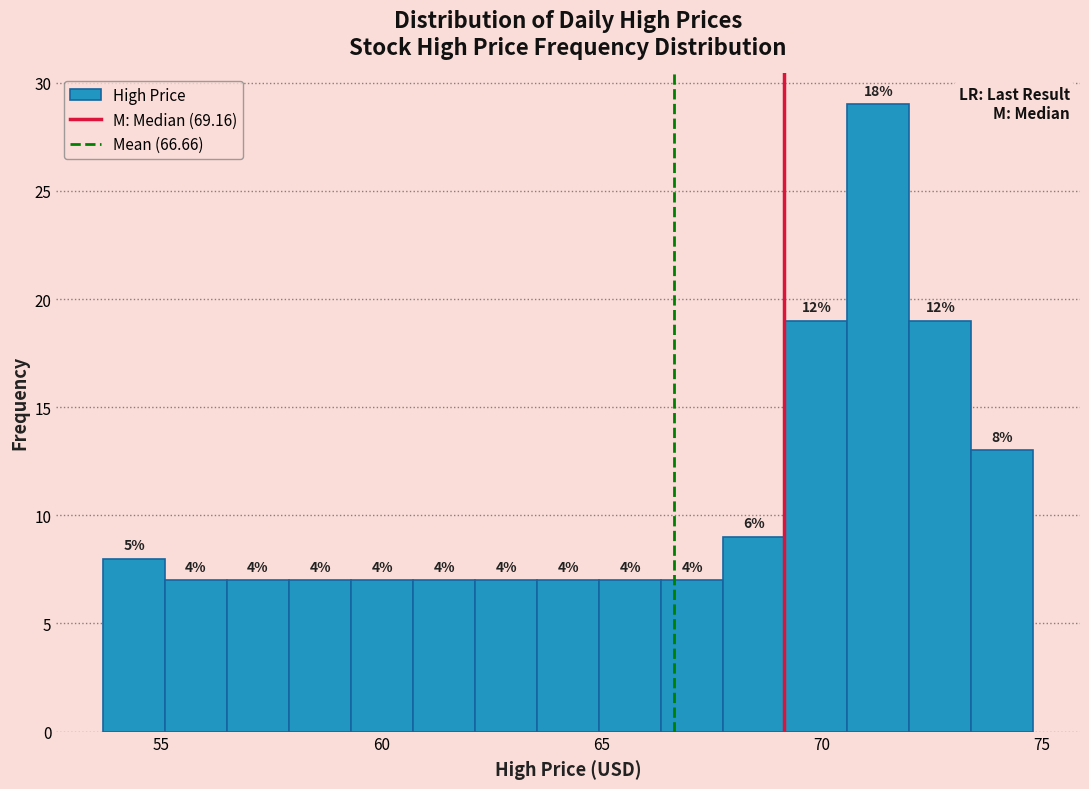

Read against the x-axis, roughly where is the centre of the tallest bar?

71.5